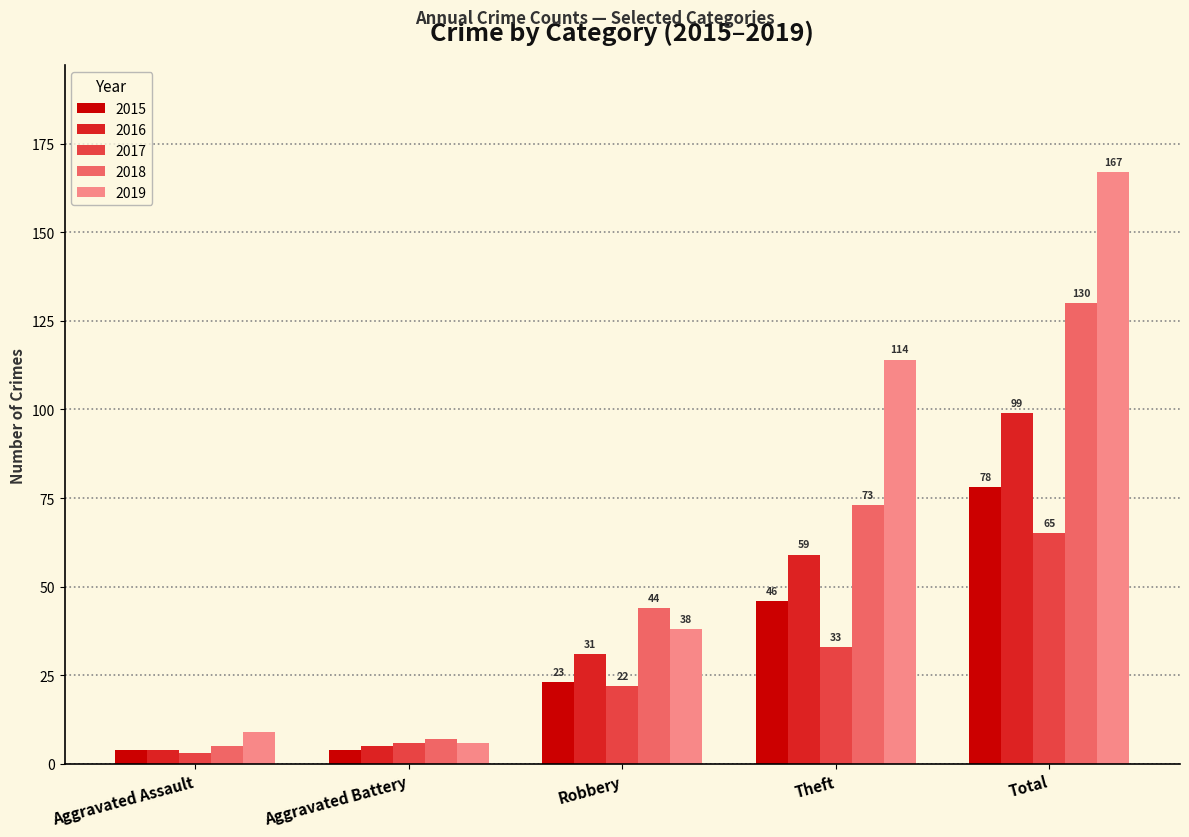

At which category does the chart reach its minimum across all series?

Aggravated Assault